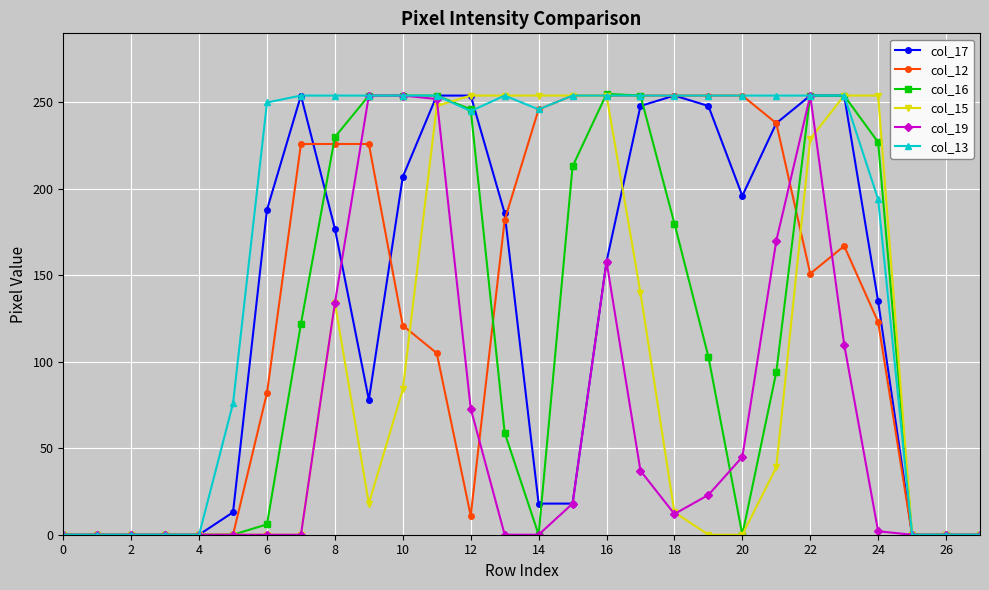

What is the greatest value displayed?

255